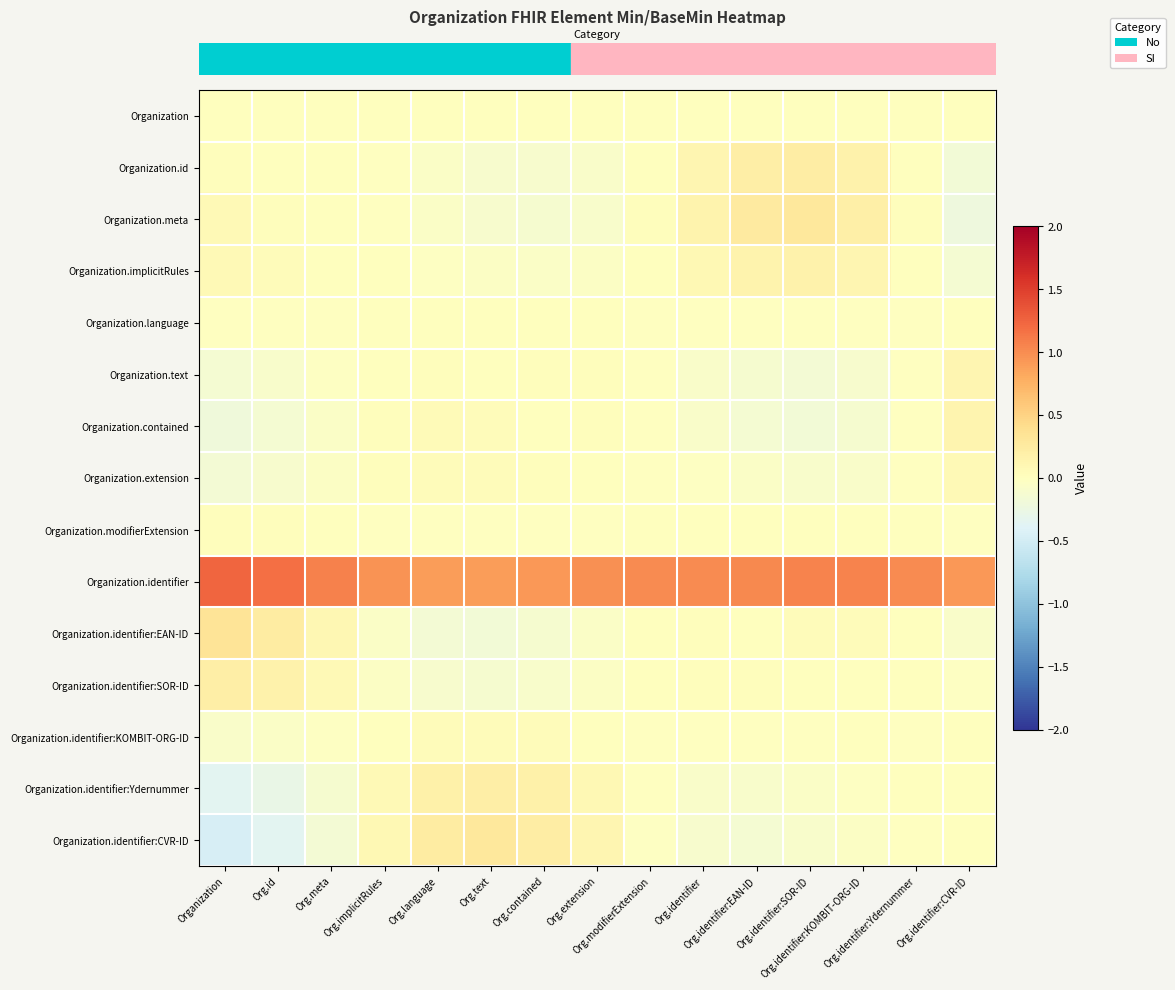

Reading left to right, what are all the values shown in this chart?

row_0: 0.0	0.0	0.0	0.0	0.0	0.0	0.0	0.0	0.0	0.0	0.0	0.0	0.0	0.0	0.0
row_1: 0.0	0.0	0.0	-0.0	-0.1	-0.1	-0.1	-0.1	0.0	0.1	0.2	0.2	0.2	0.0	-0.2
row_2: 0.1	0.0	0.0	-0.0	-0.0	-0.1	-0.1	-0.1	0.0	0.1	0.3	0.3	0.2	0.0	-0.2
row_3: 0.1	0.0	0.0	0.0	-0.0	-0.0	-0.1	-0.0	0.0	0.1	0.2	0.2	0.1	0.0	-0.1
row_4: -0.0	-0.0	-0.0	0.0	0.0	0.0	0.0	0.0	-0.0	-0.0	-0.0	-0.0	-0.0	-0.0	0.0
row_5: -0.1	-0.1	-0.0	0.0	0.0	0.0	0.0	0.0	-0.0	-0.1	-0.1	-0.1	-0.1	-0.0	0.1
row_6: -0.2	-0.1	-0.0	0.0	0.0	0.0	0.0	0.0	-0.0	-0.1	-0.1	-0.2	-0.1	-0.0	0.1
row_7: -0.1	-0.1	-0.0	0.0	0.0	0.0	0.0	0.0	-0.0	-0.0	-0.1	-0.1	-0.1	-0.0	0.1
row_8: 0.0	0.0	0.0	-0.0	-0.0	-0.0	-0.0	-0.0	0.0	0.0	0.0	0.0	0.0	0.0	-0.0
row_9: 1.2	1.2	1.1	1.0	0.9	0.9	0.9	1.0	1.0	1.0	1.0	1.1	1.0	1.0	0.9
row_10: 0.3	0.2	0.1	-0.1	-0.1	-0.2	-0.1	-0.0	0.0	0.0	0.0	0.0	0.0	0.0	-0.1
row_11: 0.2	0.2	0.1	-0.0	-0.1	-0.1	-0.1	-0.0	0.0	0.0	0.0	0.0	0.0	0.0	-0.0
row_12: -0.1	-0.1	-0.0	0.0	0.0	0.0	0.0	0.0	-0.0	-0.0	-0.0	-0.0	0.0	-0.0	0.0
row_13: -0.4	-0.3	-0.1	0.1	0.2	0.2	0.2	0.1	-0.0	-0.1	-0.1	-0.1	-0.0	0.0	0.0
row_14: -0.5	-0.4	-0.1	0.1	0.2	0.3	0.2	0.1	-0.0	-0.1	-0.1	-0.1	-0.0	-0.0	0.0